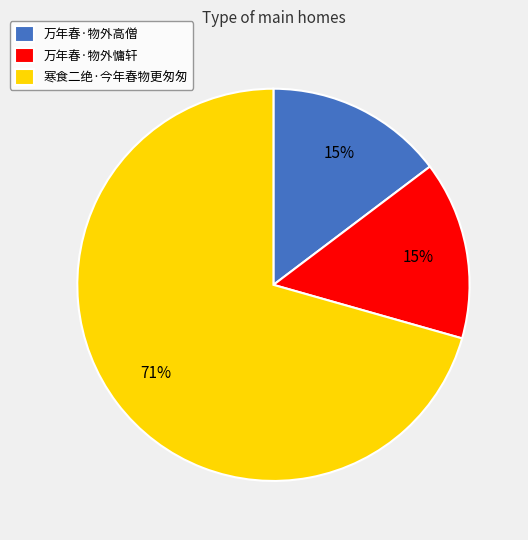

Which category accounts for the majority?

寒食二绝·今年春物更匆匆